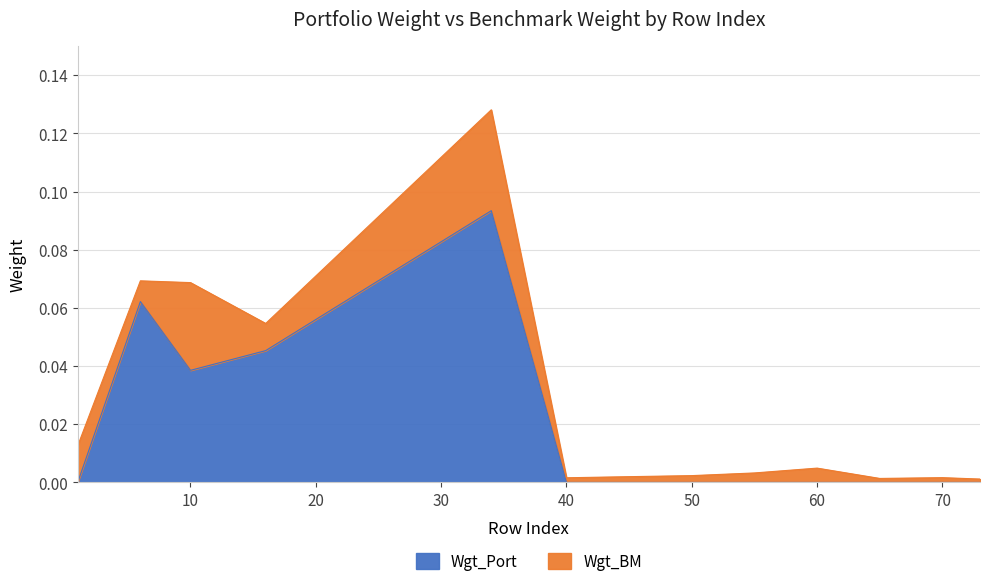

Rank the categories by value from highest to lowest.

34, 6, 16, 10, 1, 40, 45, 50, 55, 60, 65, 70, 73